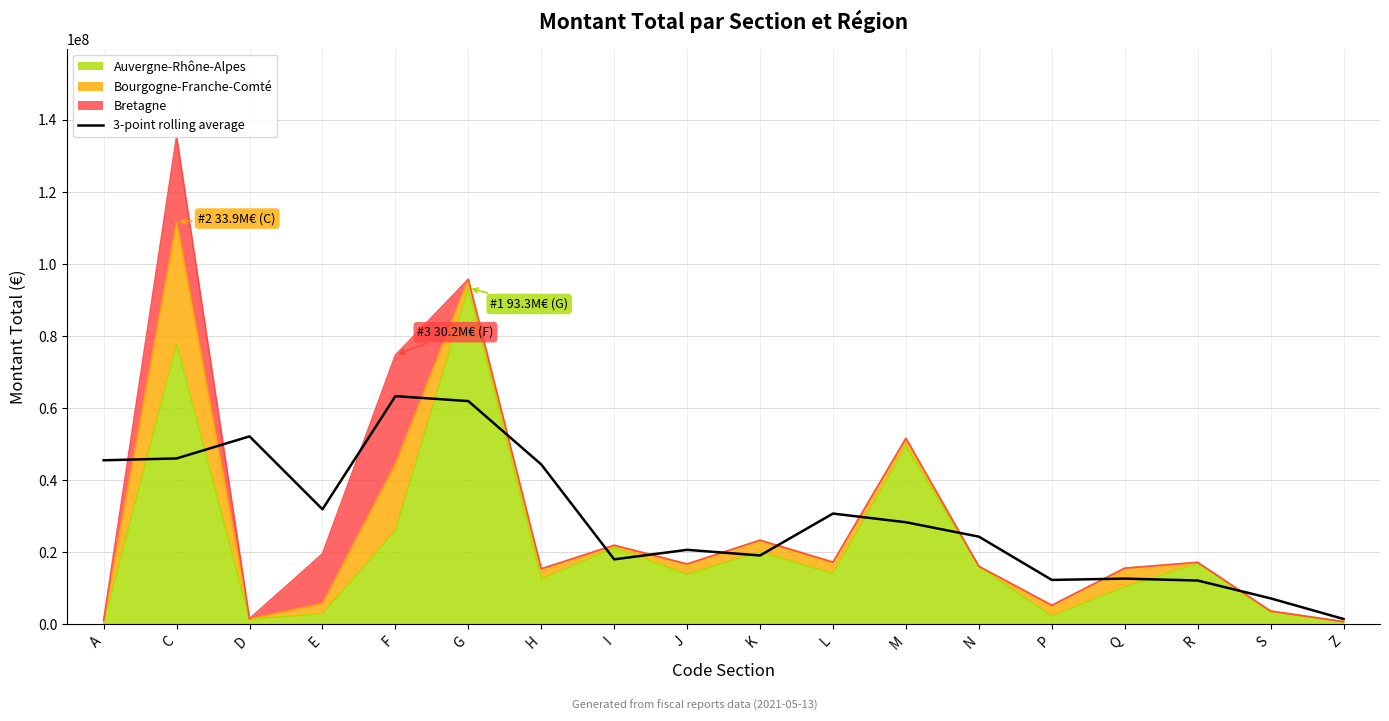

At which label is the value closest to 32380101?

E